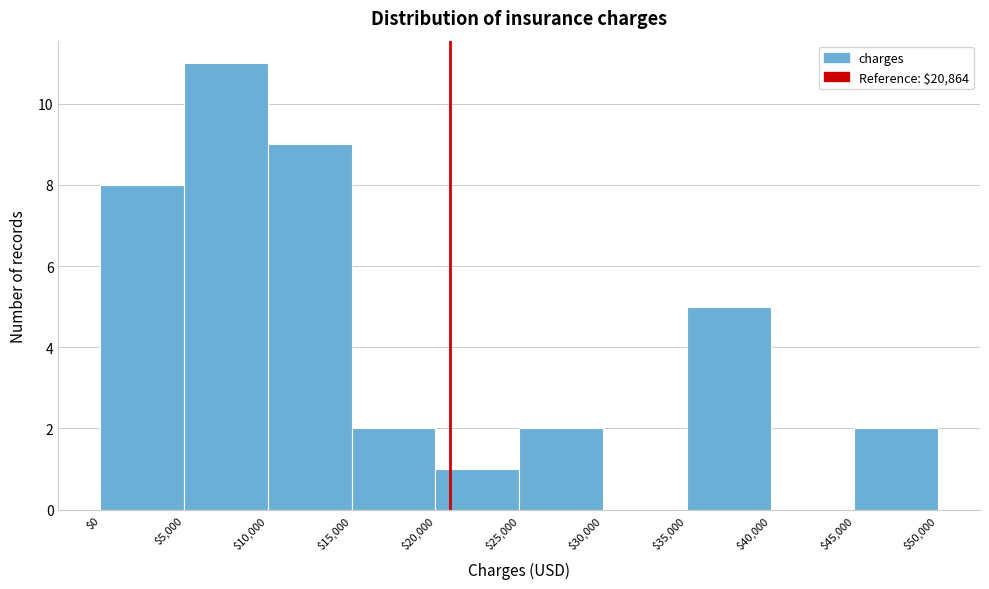

Reading left to right, list every bar in this chart as the range it spans on the x-axis followed by its height. The values are not printed on the chart, so give them approximately, as read against the axis.

$0 to $5,000: 8
$5,000 to $10,000: 11
$10,000 to $15,000: 9
$15,000 to $20,000: 2
$20,000 to $25,000: 1
$25,000 to $30,000: 2
$30,000 to $35,000: 0
$35,000 to $40,000: 5
$40,000 to $45,000: 0
$45,000 to $50,000: 2